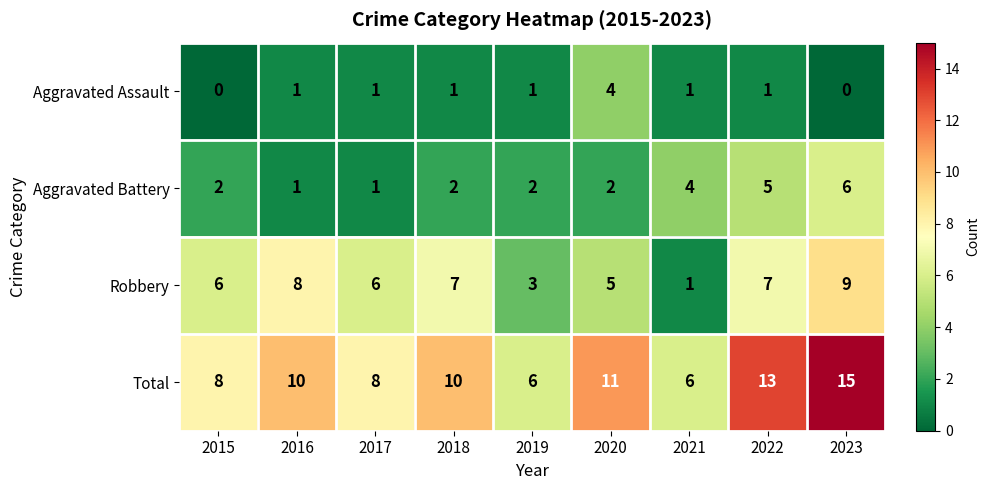

Which label corresponds to the largest value in the chart?

2023